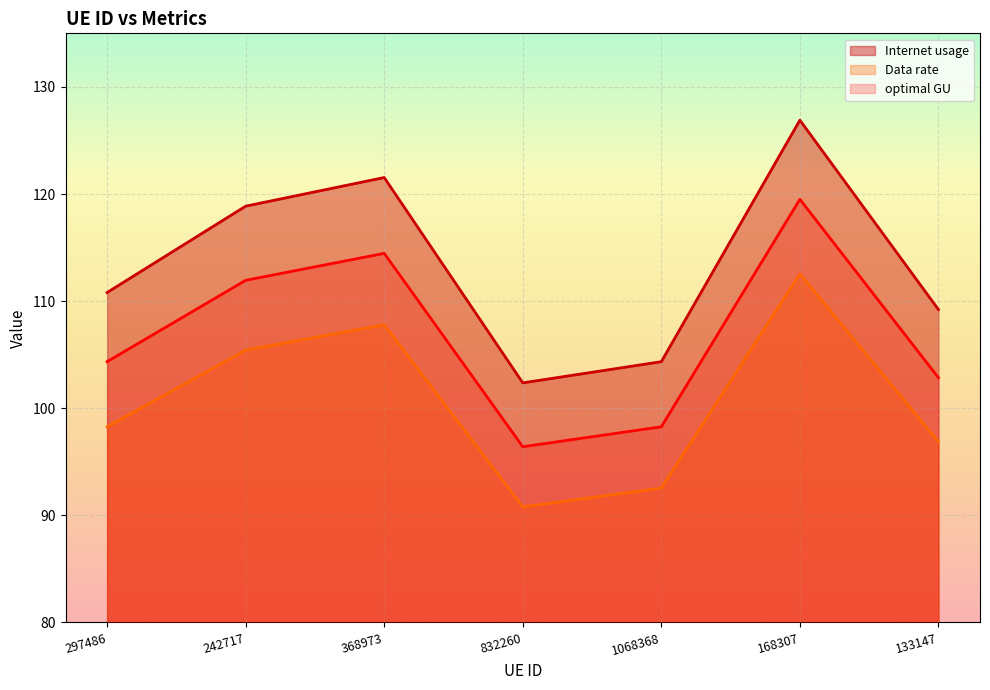

Rank the series at 133147 from highest to lowest value.

Internet usage, optimal GU, Data rate